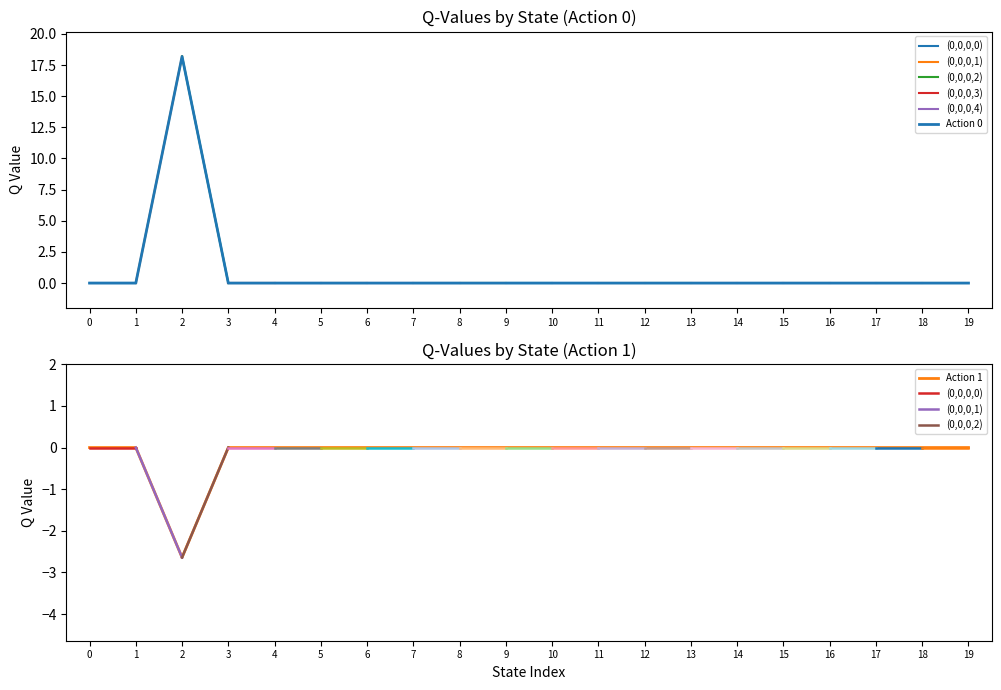

Is it true that Action 1 equals -0.9 at 17?

False